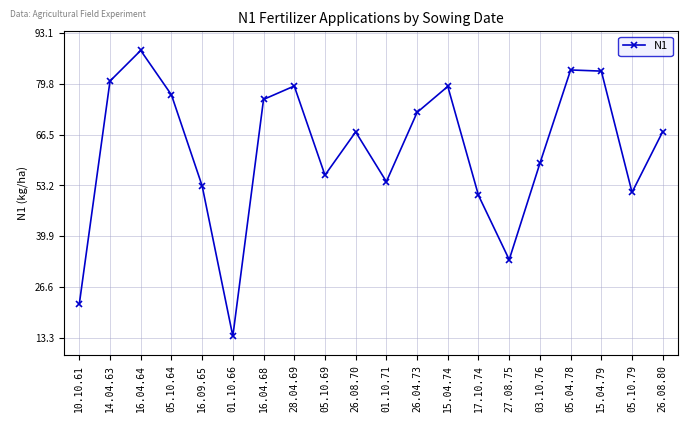

At which category does the data reach its first local valley?

01.10.66